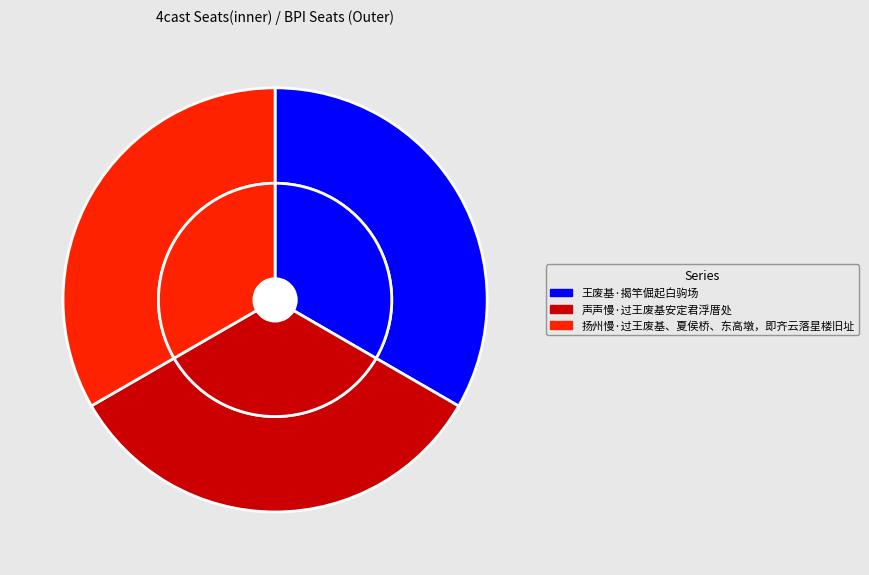

To the nearest percent, what percentage of the pie is 声声慢·过王废基安定君浮厝处?

33%